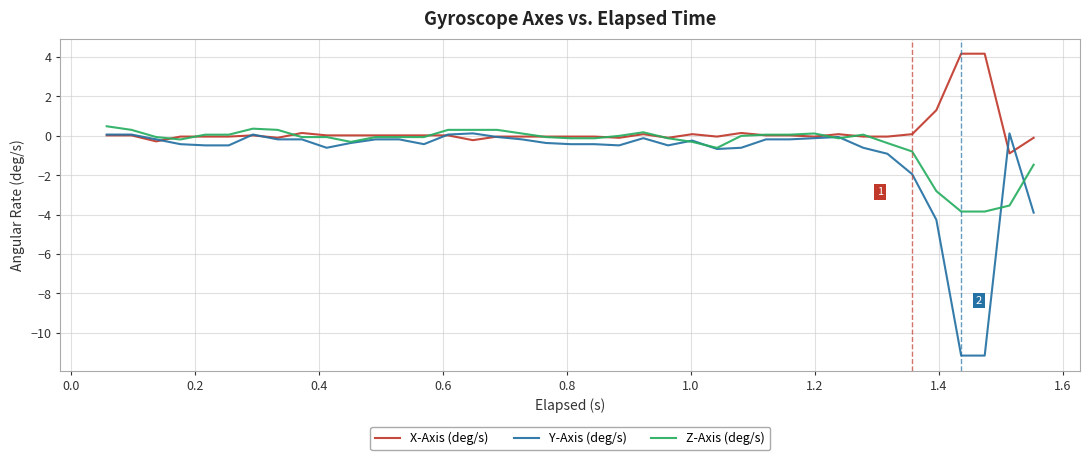

What is the average value of the X-Axis (deg/s) series?

0.2